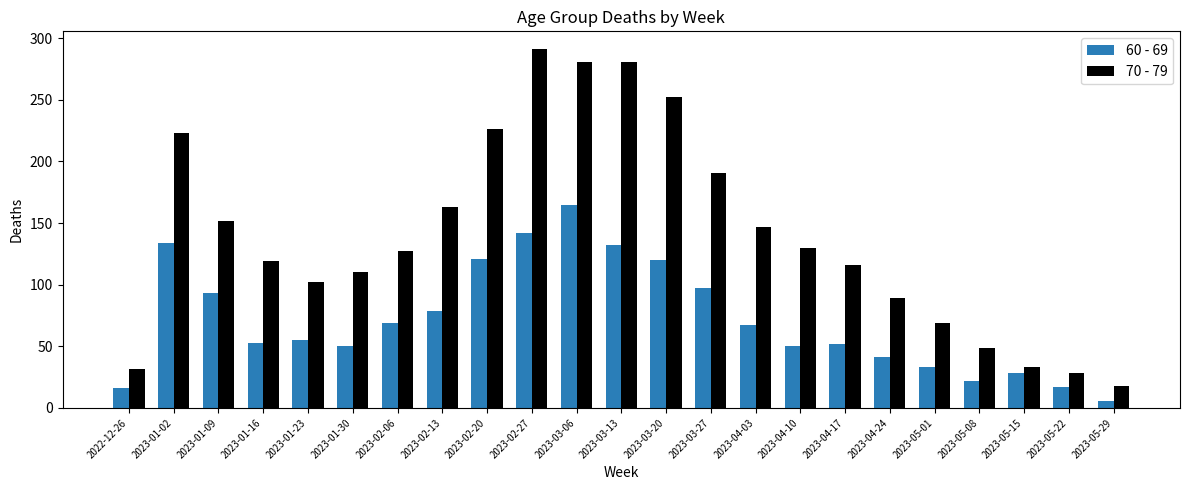

Which category has the highest value in the 70 - 79 series?

2023-02-27